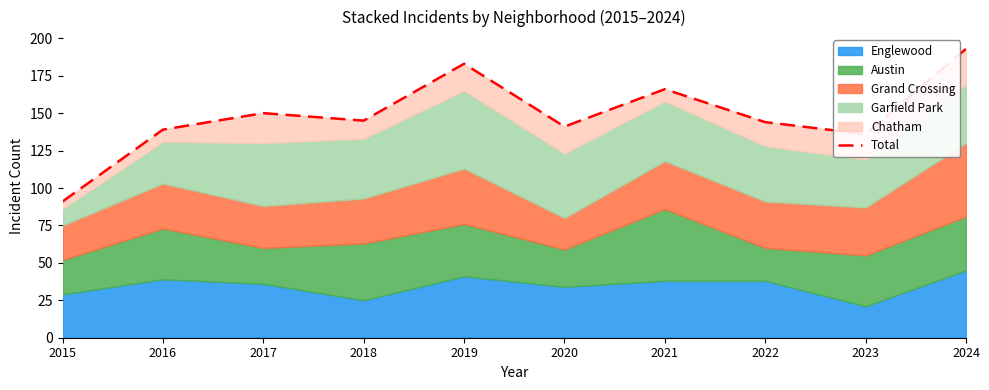

How many interior local peaks (higher than both neighbors) does the data have?

3